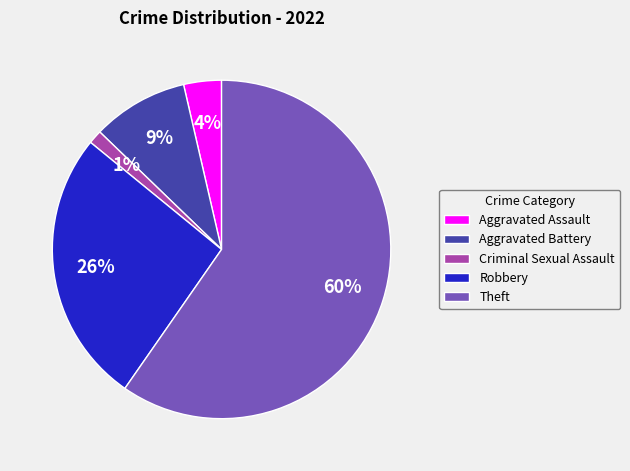

Is the sum of Theft and Criminal Sexual Assault greater than half?

Yes